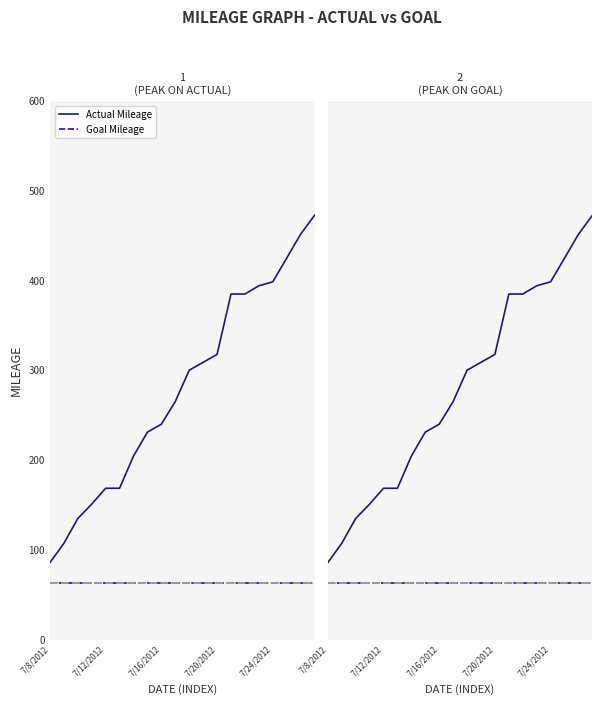

What is the total value across all series at 13?

447.7